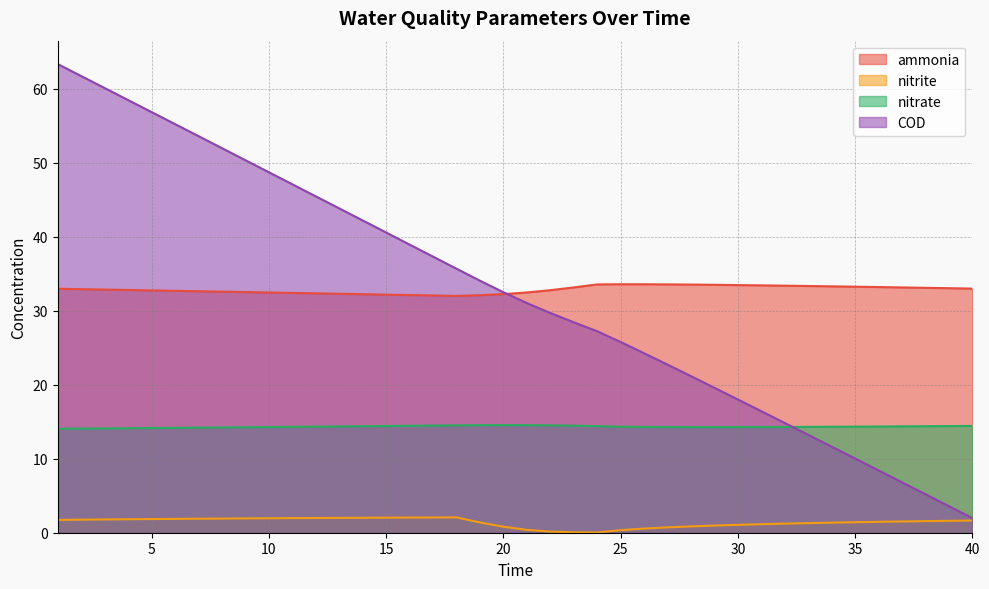

True or false: nitrate has a value of 23.3 at 20.

False